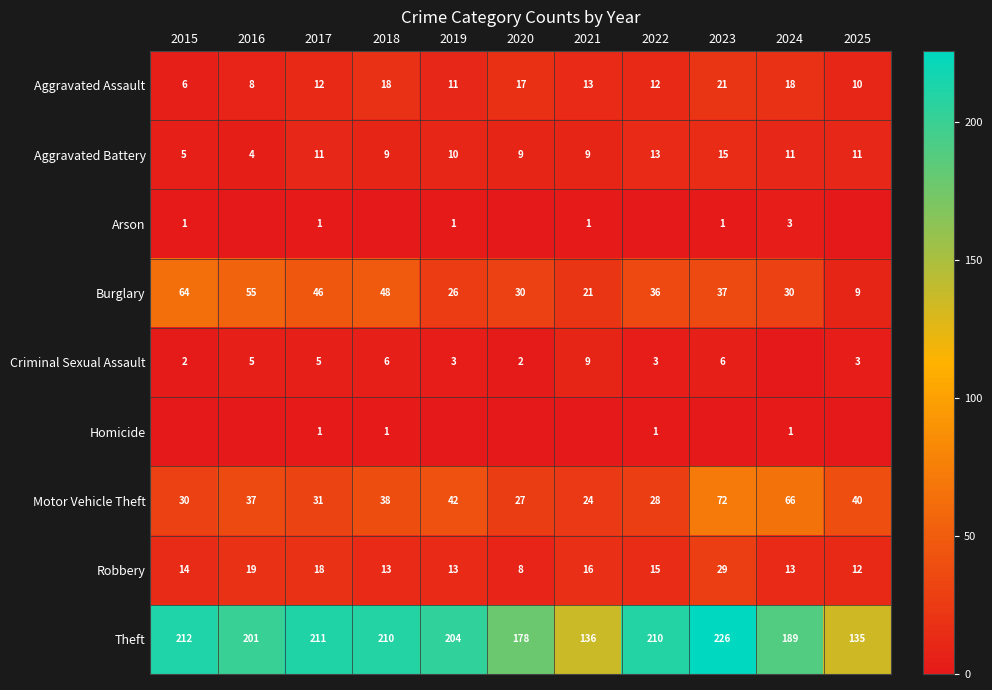

The Criminal Sexual Assault series shows 9 at 2018. True or false?

False